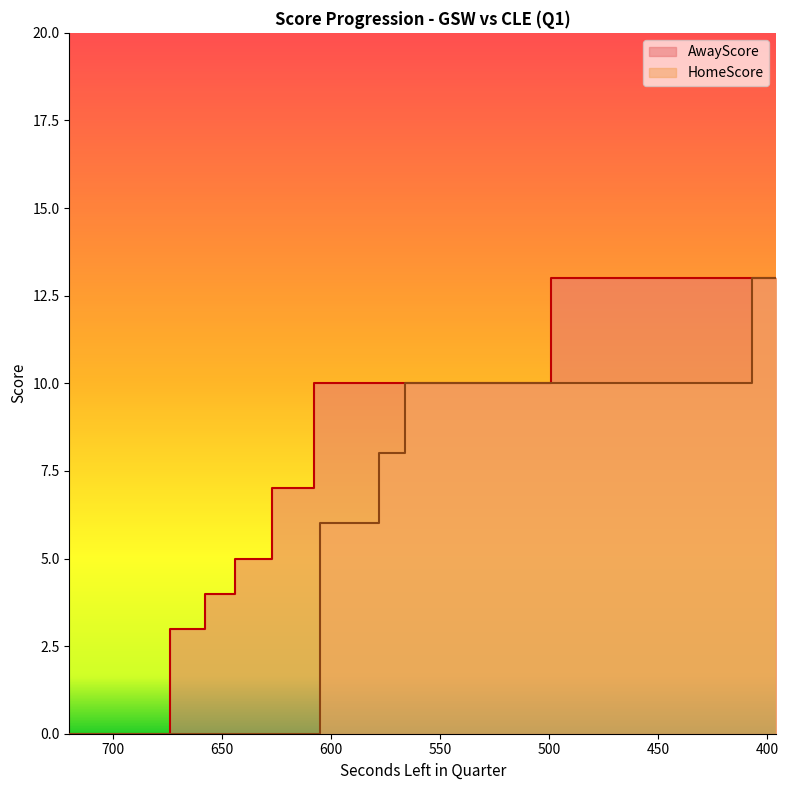

The value of HomeScore at 674 is 0. True or false?

True